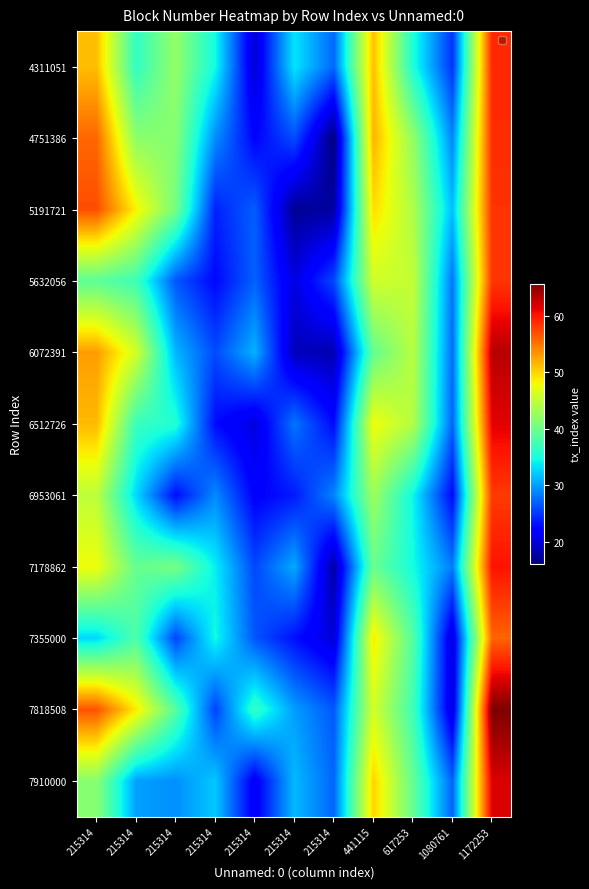

At which category is the sum across all series the highest?

1172253